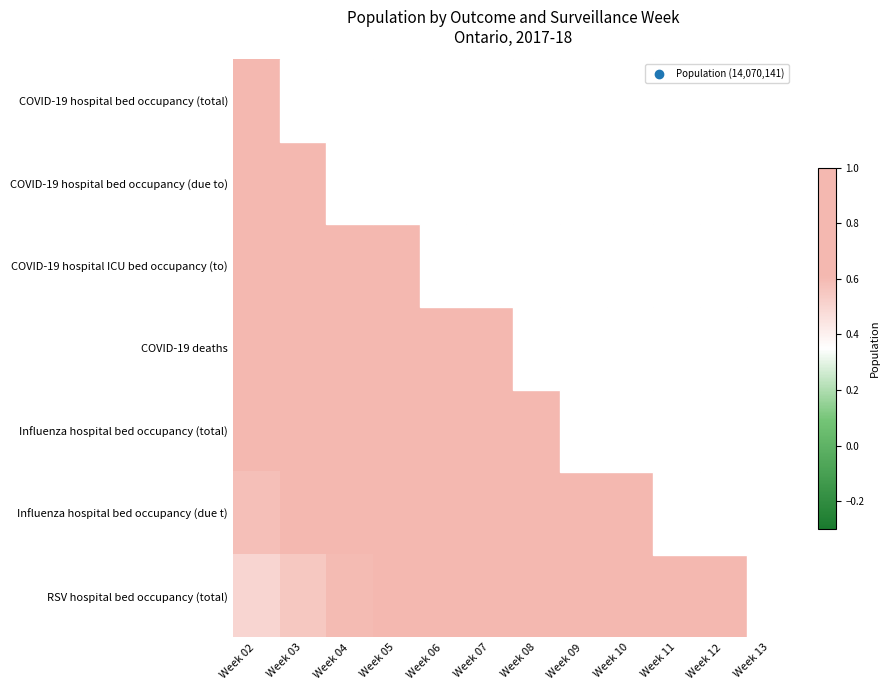

At Week 06, list the series in order from largest to smallest.

COVID-19 hospital ICU bed occupancy (to), COVID-19 deaths, COVID-19 hospital bed occupancy (due to), Influenza hospital bed occupancy (total), COVID-19 hospital bed occupancy (total), Influenza hospital bed occupancy (due t), RSV hospital bed occupancy (total)